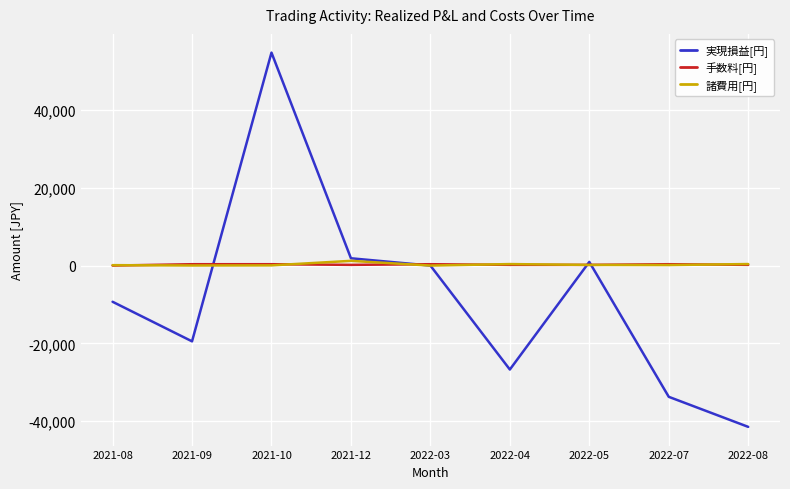

Between 2021-08 and 2021-09, which series saw the biggest shift?

実現損益[円]